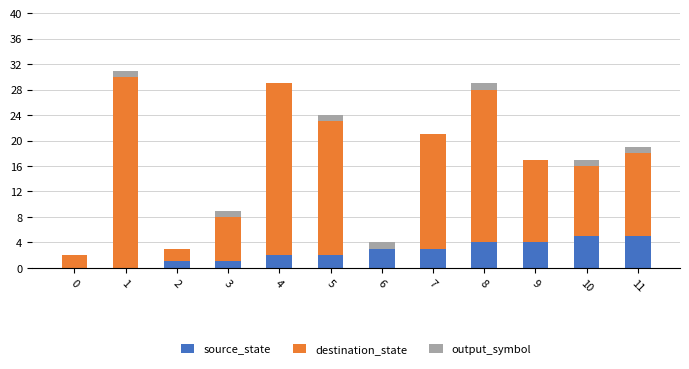

What is the sum of all source_state values?

30